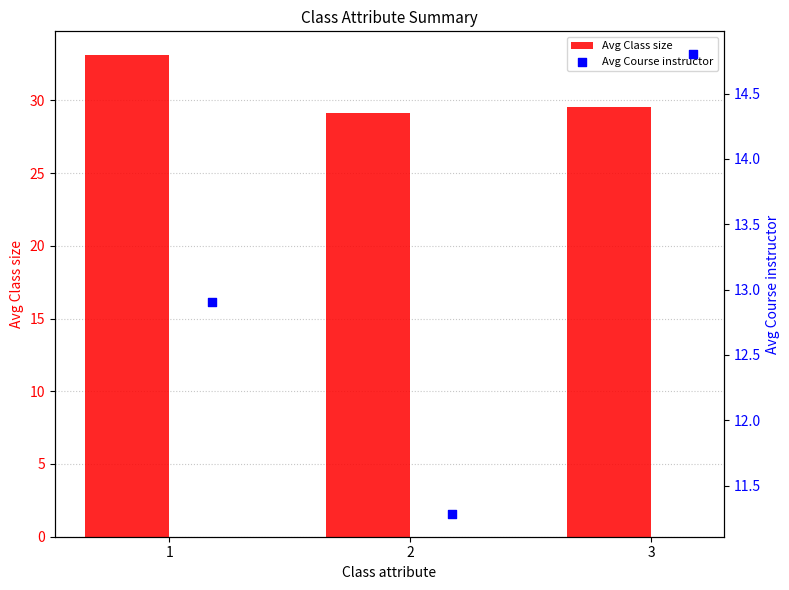

Is it true that Avg Class size equals 29.1 at 2?

True